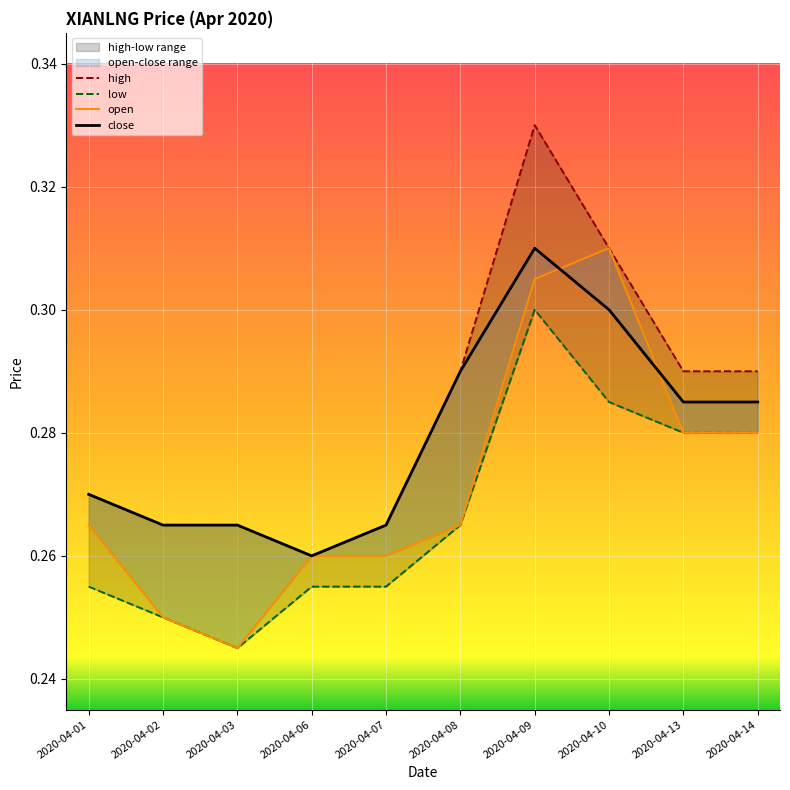

Does the chart display data point markers on the line(s)?

No